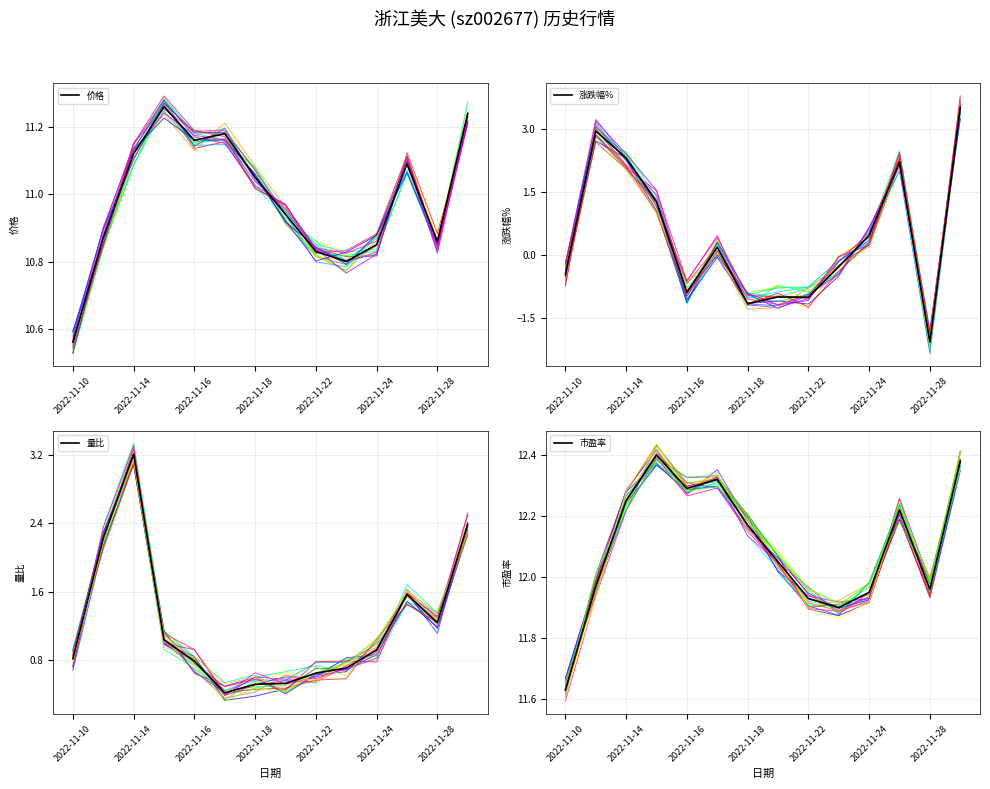

True or false: 价格 has a value of 7.7 at 2022-11-14.

False